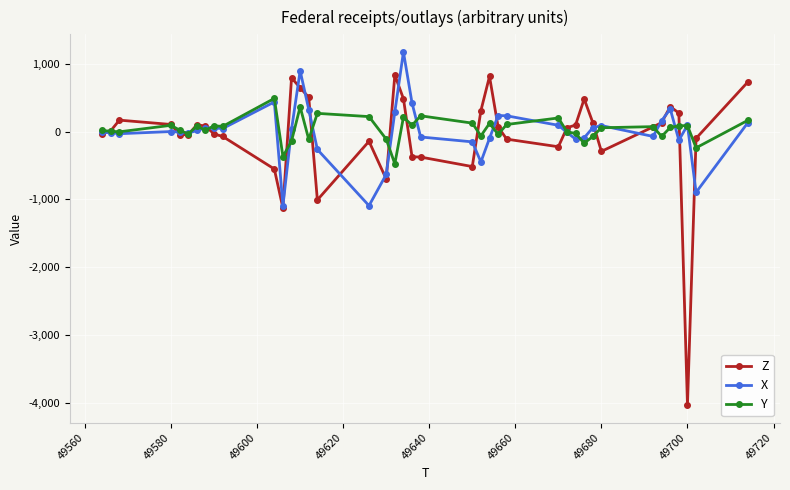

True or false: Y has more than 1 points higher than both neighbors.

True